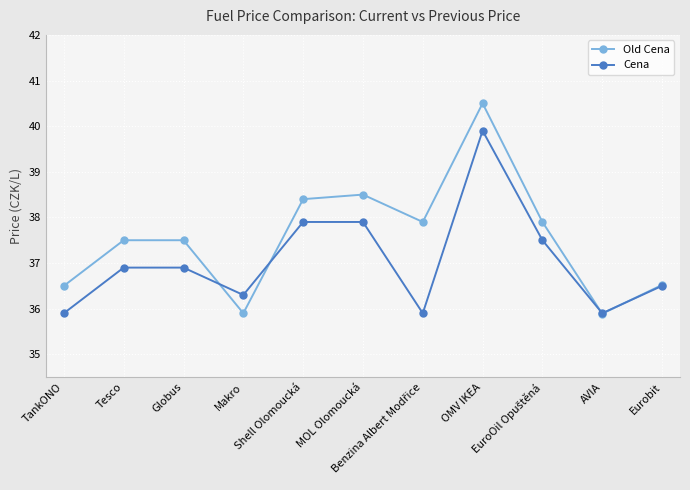

Which series has the largest range (max minus min)?

Old Cena